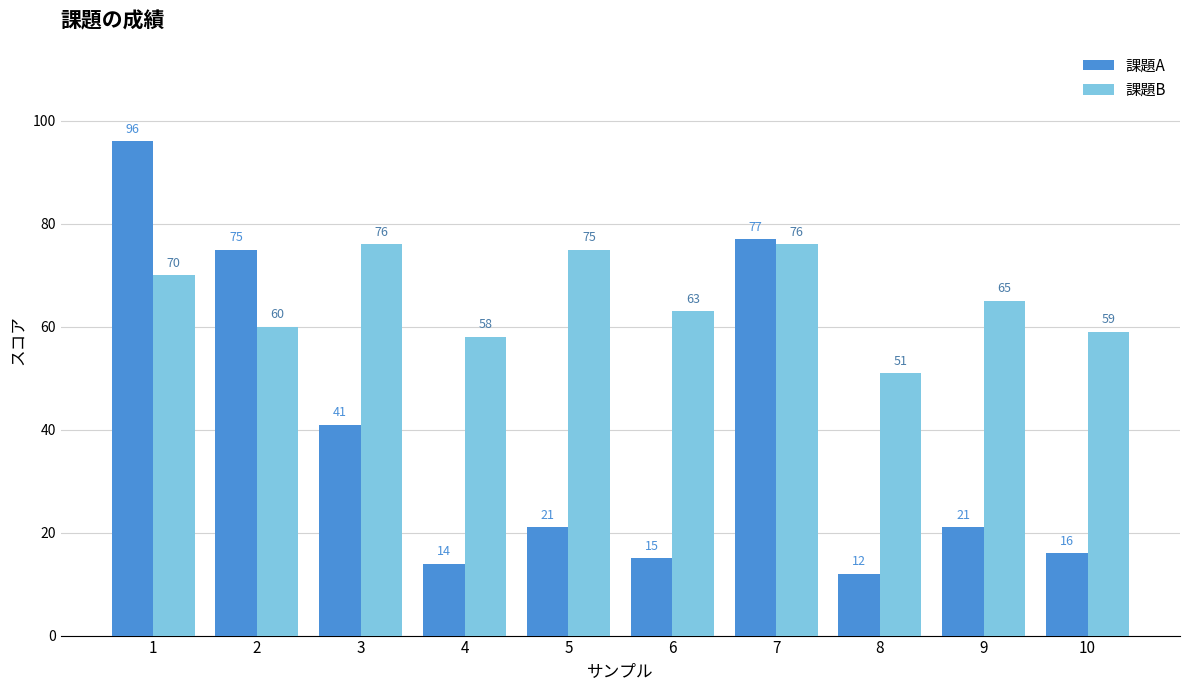

List the series in order of their peak value, highest first.

課題A, 課題B